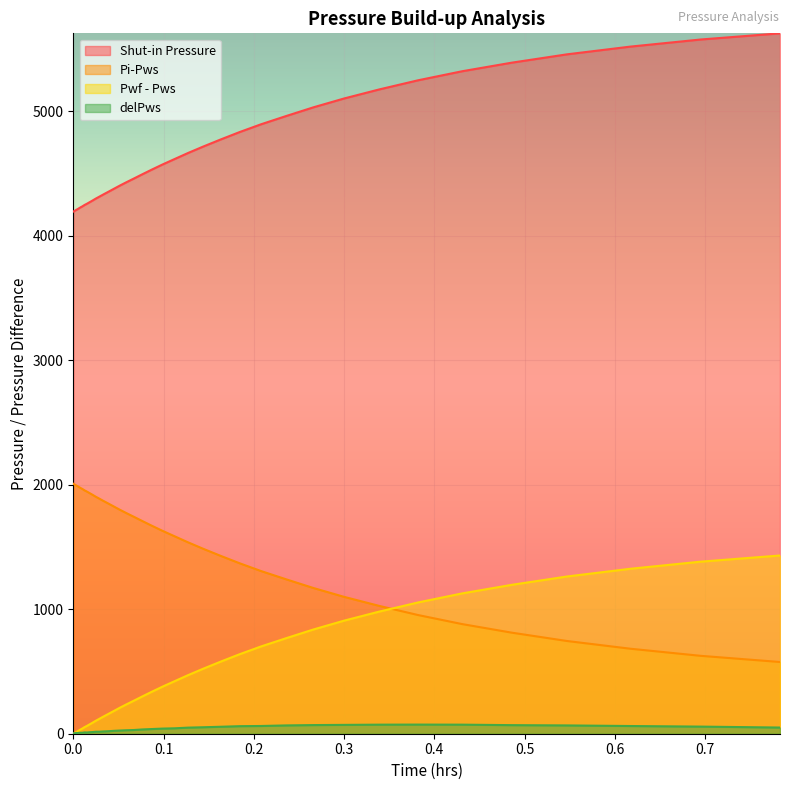

Does the chart display data point markers on the line(s)?

No